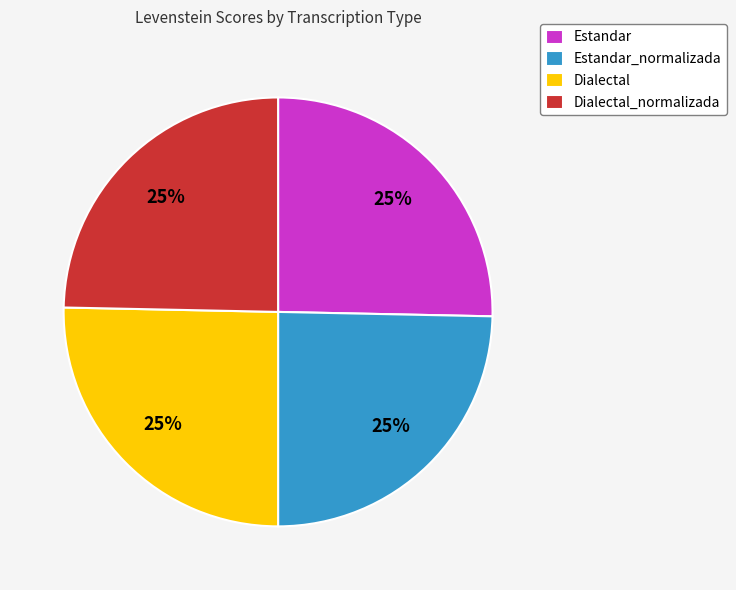

To the nearest percent, what is the average slice percentage?

25%